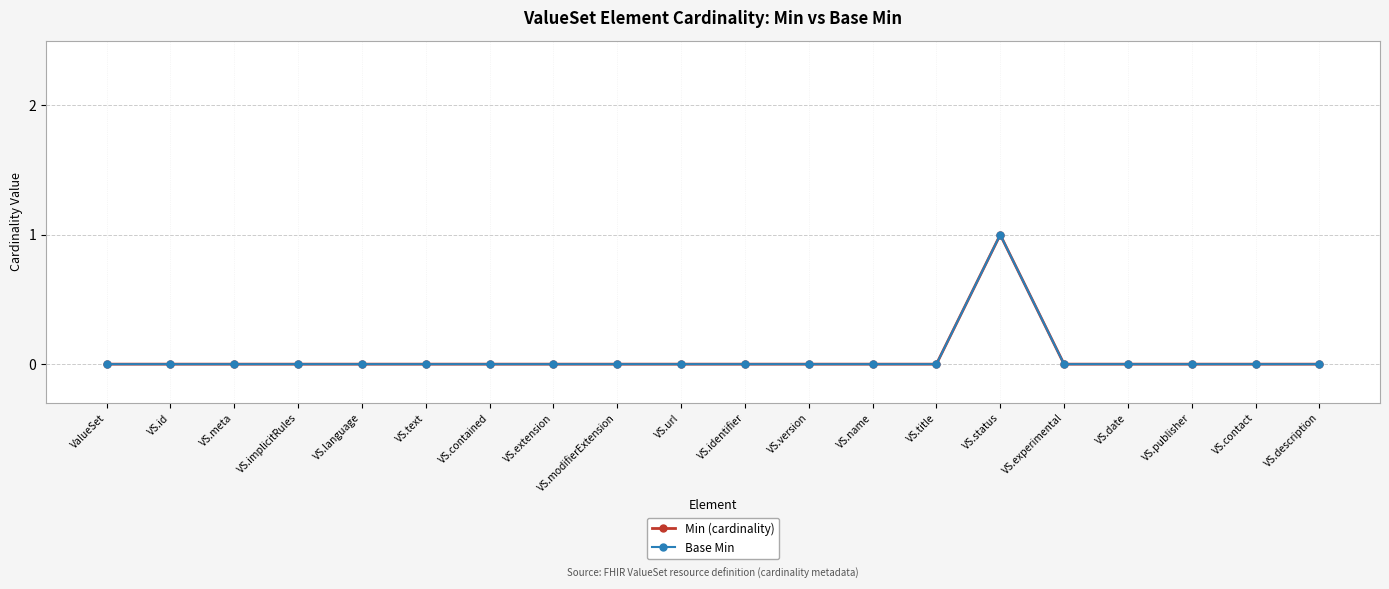

Is the value of Min (cardinality) at VS.url greater than the value of Base Min at VS.text?

No